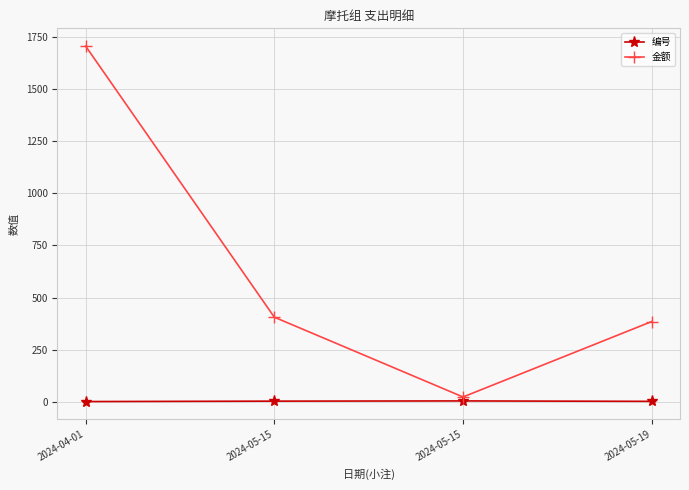

What are all the series names shown in the legend?

编号, 金额